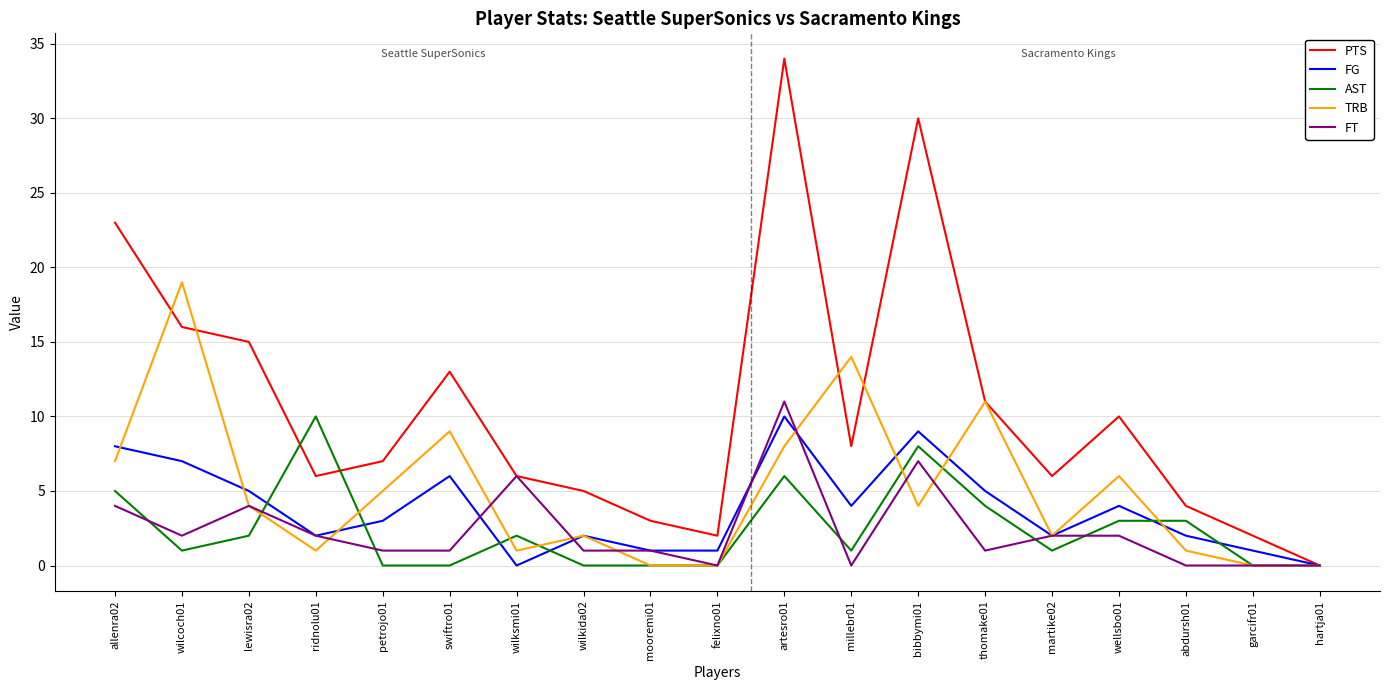

True or false: FT and AST cross at least once.

True